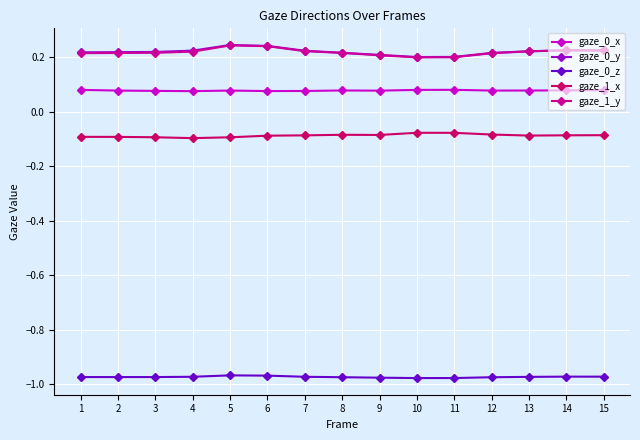

What is the difference between the highest and lowest values at 8?

1.2